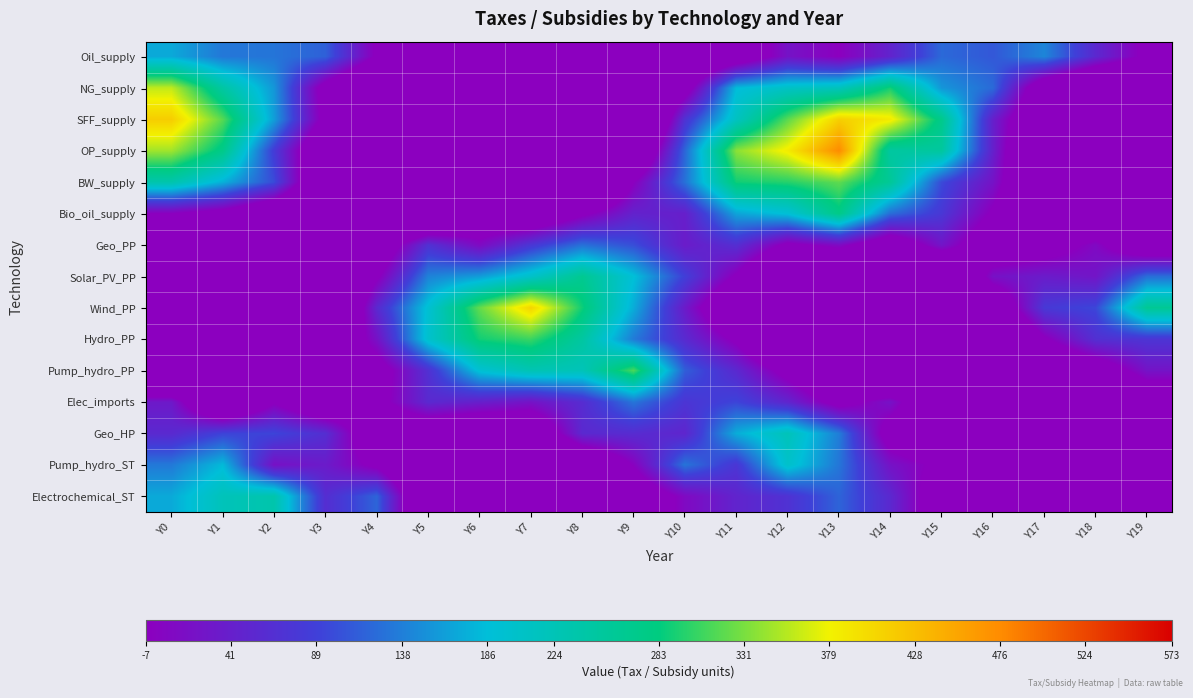

Reading left to right, what are all the values shown in this chart?

Oil_supply: Y0=169.9	Y1=132.6	Y2=130.4	Y3=115.3	Y4=-13.7	Y5=-71.8	Y6=-47.4	Y7=-110.6	Y8=-168.5	Y9=-112.8	Y10=-116.6	Y11=-64.7	Y12=22.8	Y13=-6.3	Y14=47.3	Y15=121.5	Y16=108.5	Y17=143.0	Y18=54.9	Y19=-18.8
NG_supply: Y0=360.0	Y1=244.4	Y2=156.2	Y3=-35.2	Y4=-136.1	Y5=-222.2	Y6=-338.2	Y7=-282.9	Y8=-267.8	Y9=-153.9	Y10=-39.3	Y11=184.3	Y12=208.0	Y13=218.4	Y14=291.2	Y15=155.9	Y16=122.5	Y17=-70.9	Y18=-145.2	Y19=-156.7
SFF_supply: Y0=414.3	Y1=316.9	Y2=161.9	Y3=-27.7	Y4=-256.0	Y5=-366.4	Y6=-425.3	Y7=-347.1	Y8=-275.5	Y9=-199.1	Y10=70.2	Y11=212.1	Y12=318.7	Y13=412.2	Y14=387.5	Y15=270.2	Y16=41.5	Y17=-103.7	Y18=-216.4	Y19=-272.1
OP_supply: Y0=346.8	Y1=272.0	Y2=83.7	Y3=-104.3	Y4=-201.1	Y5=-309.8	Y6=-421.0	Y7=-342.4	Y8=-250.0	Y9=-114.9	Y10=119.8	Y11=337.9	Y12=385.6	Y13=476.4	Y14=247.3	Y15=249.8	Y16=42.7	Y17=-153.1	Y18=-281.3	Y19=-441.7
BW_supply: Y0=234.7	Y1=175.9	Y2=98.9	Y3=-118.0	Y4=-252.4	Y5=-321.3	Y6=-285.1	Y7=-262.0	Y8=-190.9	Y9=-6.2	Y10=127.8	Y11=289.1	Y12=297.5	Y13=320.6	Y14=257.3	Y15=98.3	Y16=22.0	Y17=-125.2	Y18=-250.0	Y19=-319.6
Bio_oil_supply: Y0=-6.5	Y1=-30.6	Y2=-92.3	Y3=-164.9	Y4=-172.8	Y5=-156.0	Y6=-72.6	Y7=-90.1	Y8=-17.4	Y9=45.4	Y10=40.8	Y11=166.1	Y12=190.3	Y13=274.3	Y14=124.8	Y15=77.8	Y16=-14.0	Y17=-135.2	Y18=-102.6	Y19=-151.5
Geo_PP: Y0=-126.3	Y1=-233.4	Y2=-139.4	Y3=-213.3	Y4=-70.0	Y5=68.2	Y6=9.5	Y7=76.6	Y8=127.5	Y9=101.2	Y10=35.7	Y11=64.4	Y12=-18.9	Y13=11.0	Y14=-64.4	Y15=27.1	Y16=-64.2	Y17=-40.1	Y18=8.8	Y19=-75.6
Solar_PV_PP: Y0=-310.7	Y1=-282.1	Y2=-341.8	Y3=-158.0	Y4=-15.3	Y5=140.6	Y6=160.5	Y7=203.7	Y8=263.5	Y9=188.5	Y10=88.3	Y11=-12.6	Y12=-139.2	Y13=-150.1	Y14=-149.3	Y15=-149.7	Y16=19.8	Y17=36.1	Y18=25.9	Y19=125.3
Wind_PP: Y0=-428.5	Y1=-354.6	Y2=-254.1	Y3=-187.1	Y4=56.6	Y5=193.9	Y6=322.1	Y7=407.4	Y8=288.8	Y9=172.7	Y10=34.3	Y11=-99.9	Y12=-179.6	Y13=-221.1	Y14=-221.0	Y15=-141.5	Y16=-80.6	Y17=79.8	Y18=95.8	Y19=261.1
Hydro_PP: Y0=-327.0	Y1=-374.0	Y2=-300.2	Y3=-104.9	Y4=21.0	Y5=200.0	Y6=289.8	Y7=306.0	Y8=246.7	Y9=135.0	Y10=57.9	Y11=-16.4	Y12=-147.2	Y13=-268.0	Y14=-220.9	Y15=-171.9	Y16=-146.0	Y17=-13.2	Y18=66.1	Y19=73.9
Pump_hydro_PP: Y0=-212.4	Y1=-191.2	Y2=-117.6	Y3=-36.9	Y4=-39.4	Y5=67.7	Y6=193.3	Y7=226.6	Y8=221.2	Y9=313.1	Y10=113.7	Y11=55.8	Y12=-28.9	Y13=-101.2	Y14=-173.4	Y15=-133.4	Y16=-169.5	Y17=-101.9	Y18=-55.3	Y19=23.5
Elec_imports: Y0=31.7	Y1=-125.4	Y2=-11.6	Y3=-90.0	Y4=-27.2	Y5=56.8	Y6=41.4	Y7=22.7	Y8=60.9	Y9=131.2	Y10=74.4	Y11=93.5	Y12=49.0	Y13=-31.2	Y14=21.7	Y15=-93.2	Y16=-238.1	Y17=-162.1	Y18=-177.3	Y19=-67.2
Geo_HP: Y0=56.0	Y1=92.4	Y2=94.2	Y3=63.5	Y4=-70.2	Y5=-75.1	Y6=-95.0	Y7=-85.3	Y8=55.8	Y9=60.6	Y10=50.3	Y11=172.4	Y12=220.4	Y13=136.7	Y14=-39.5	Y15=-90.0	Y16=-107.5	Y17=-246.2	Y18=-213.9	Y19=-160.2
Pump_hydro_ST: Y0=133.6	Y1=182.9	Y2=19.6	Y3=35.5	Y4=-20.2	Y5=-134.8	Y6=-61.5	Y7=-181.9	Y8=-97.7	Y9=-1.7	Y10=130.1	Y11=76.0	Y12=202.7	Y13=131.3	Y14=21.9	Y15=-18.0	Y16=-128.8	Y17=-236.0	Y18=-236.3	Y19=-221.7
Electrochemical_ST: Y0=170.3	Y1=219.7	Y2=235.3	Y3=62.6	Y4=118.6	Y5=-120.3	Y6=-100.4	Y7=-87.5	Y8=-79.4	Y9=-67.3	Y10=8.7	Y11=48.0	Y12=69.5	Y13=117.7	Y14=55.1	Y15=-51.9	Y16=-56.6	Y17=-131.1	Y18=-126.5	Y19=-105.4